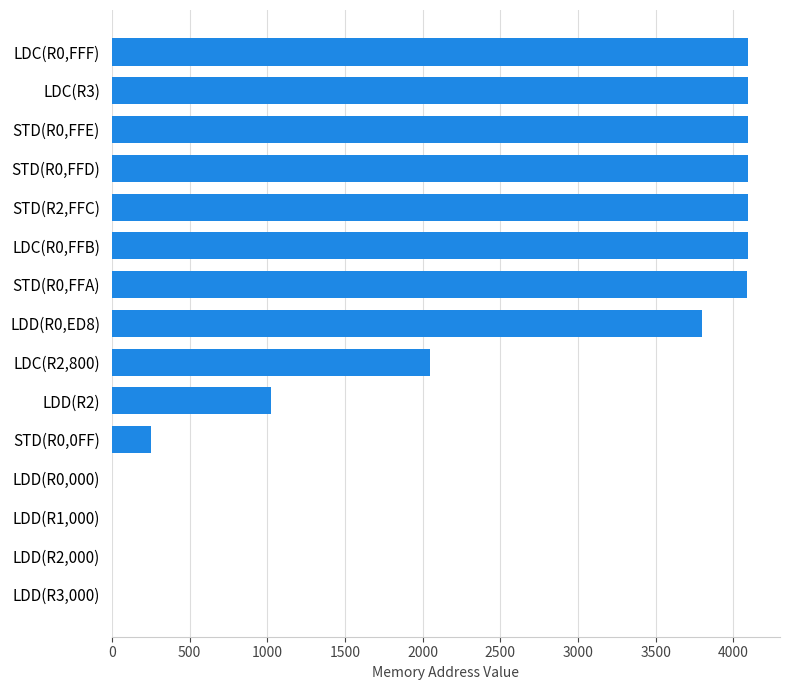

How many categories are shown in the chart?

15